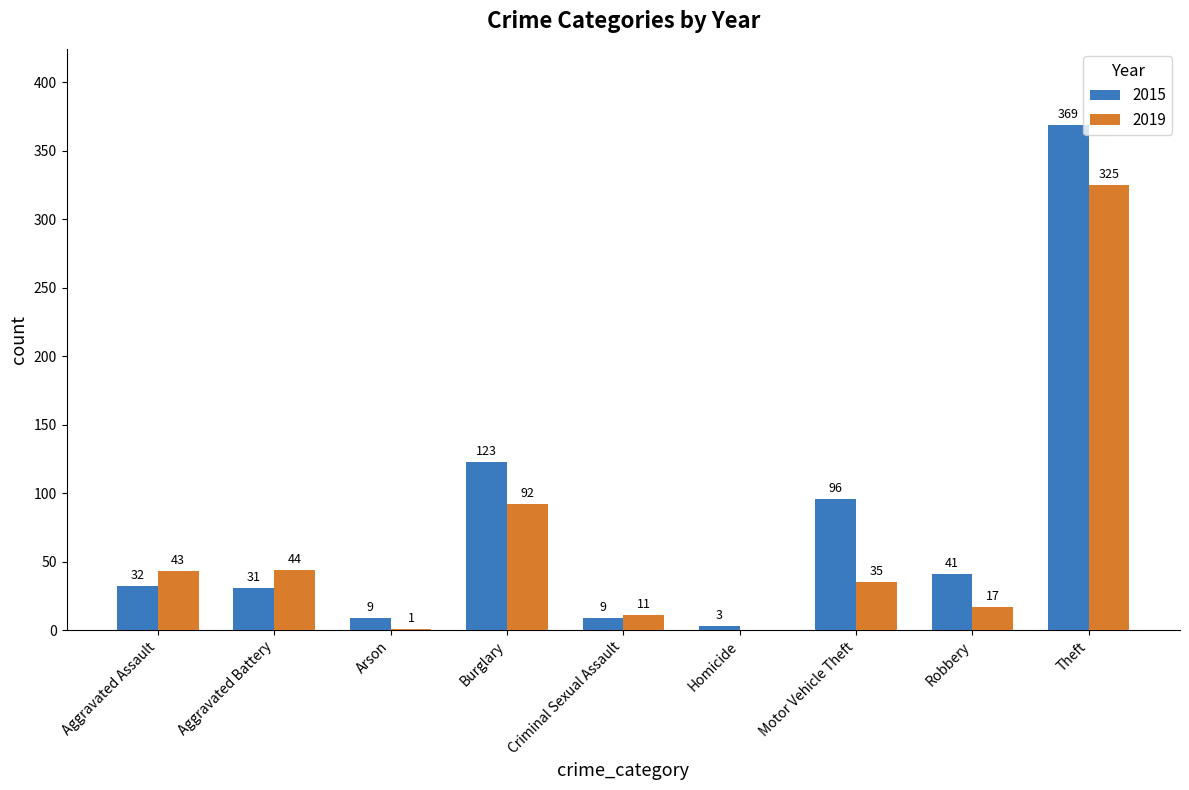

What is the difference between the 2015 values at Homicide and Arson?

6